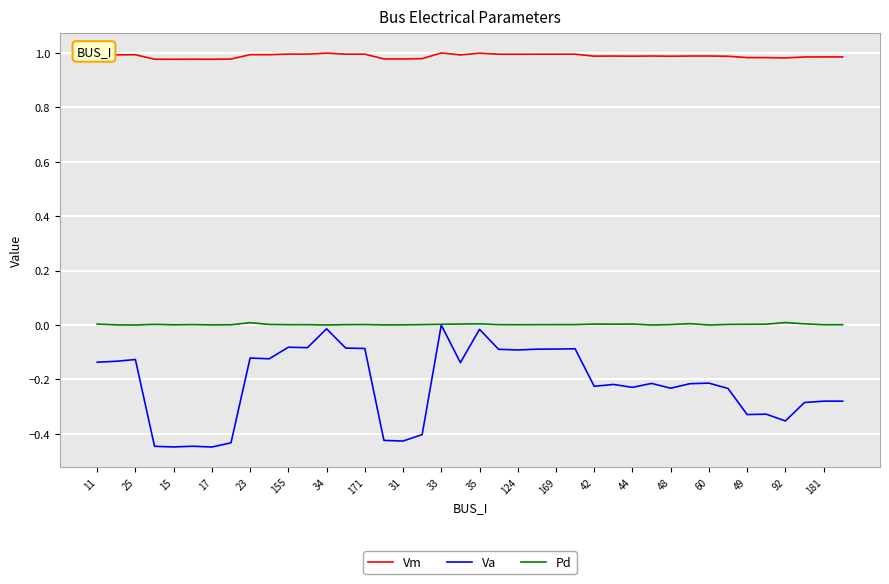

Which series has the widest spread of values?

Va